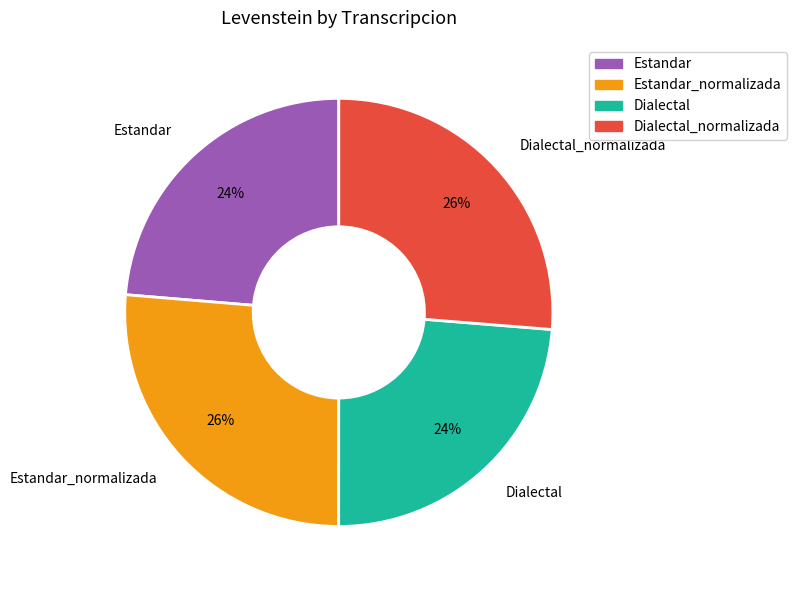

To the nearest percent, what percentage of the pie is Estandar_normalizada?

26%